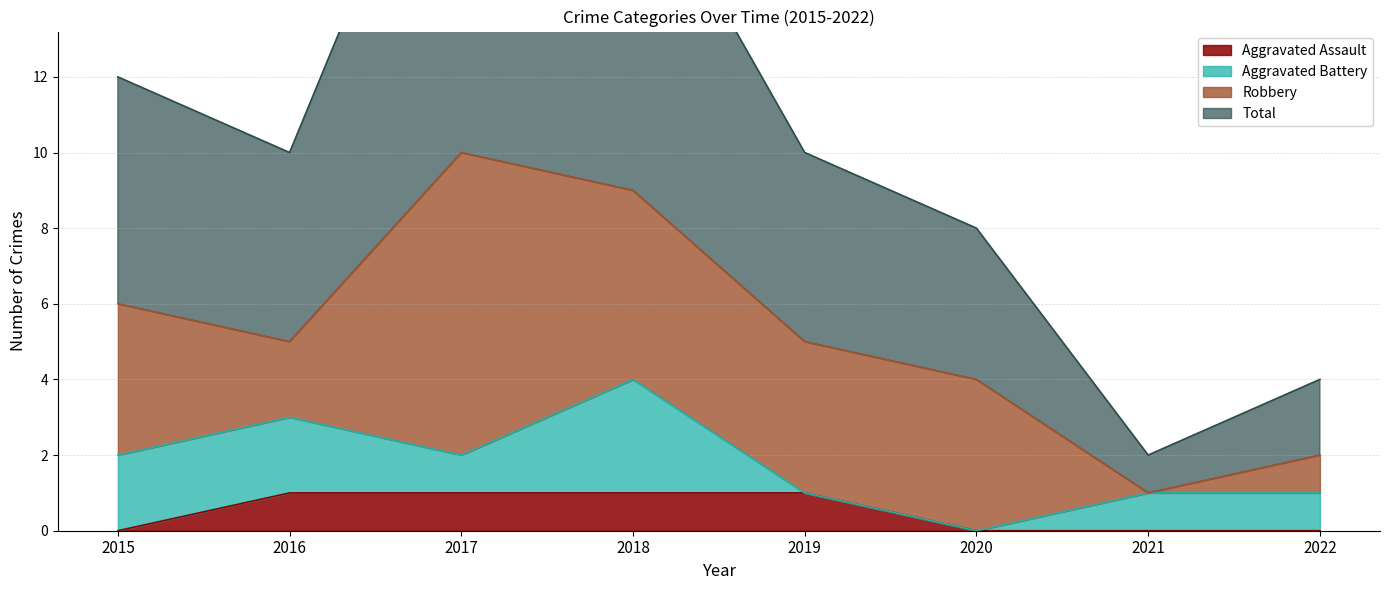

What value does the Aggravated Assault series have at 2016?

1